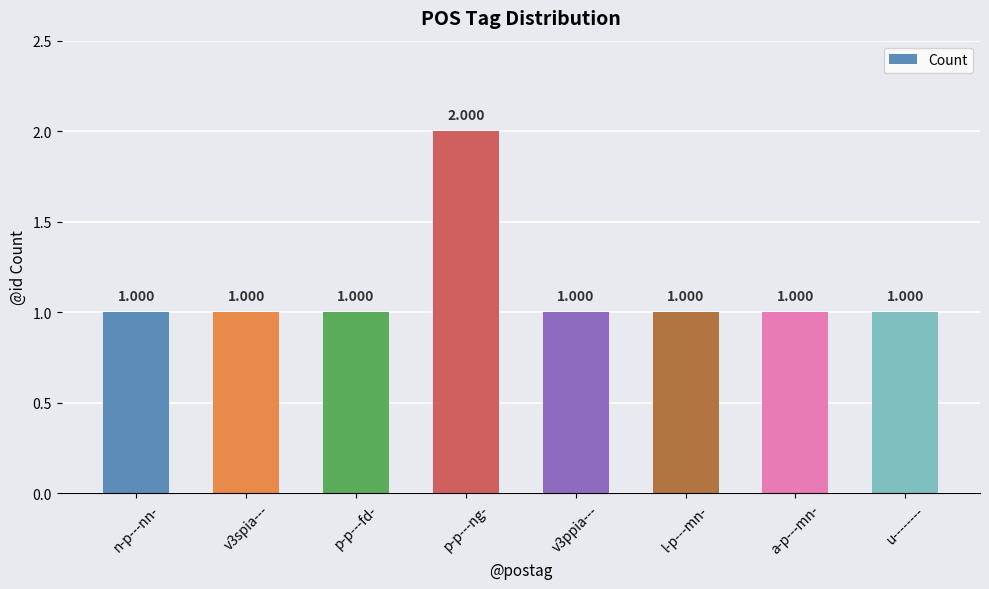

Is it true that the value at v3ppia--- is 1?

True